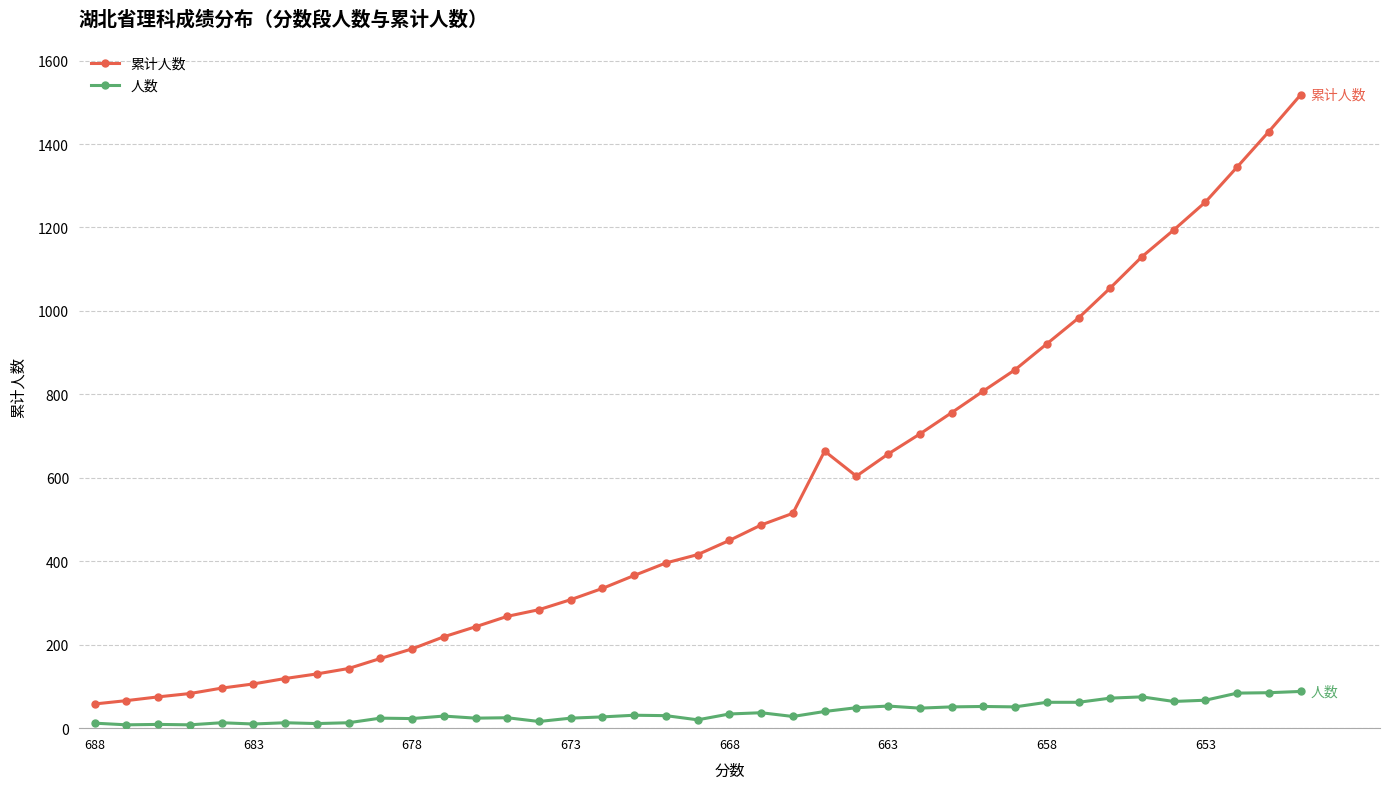

List the series in order of their peak value, lowest first.

人数, 累计人数